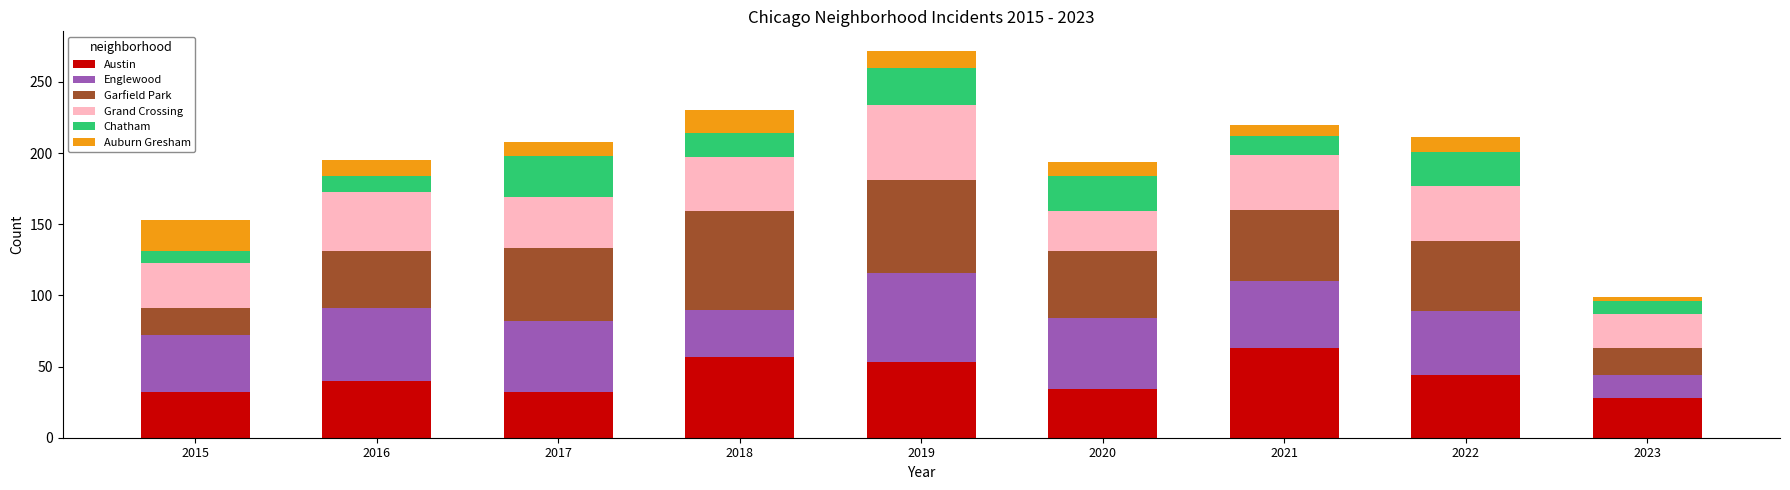

What is the difference between the maximum and second lowest values in the Austin series?

31